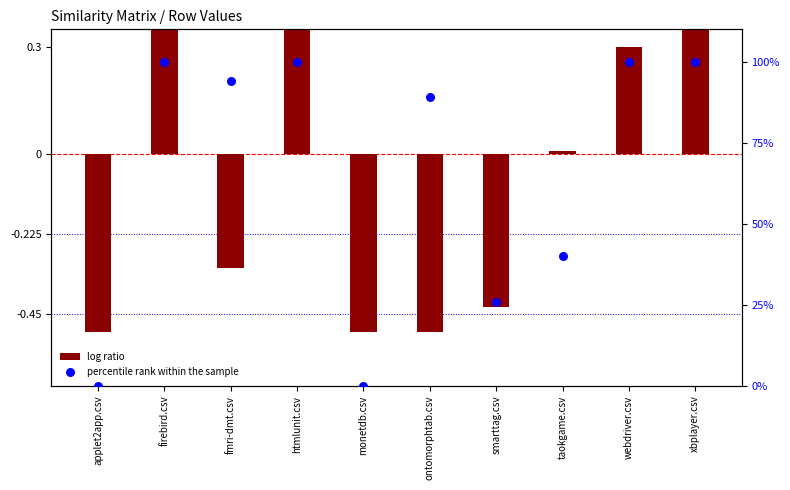

What are all the series names shown in the legend?

log ratio, percentile rank within the sample